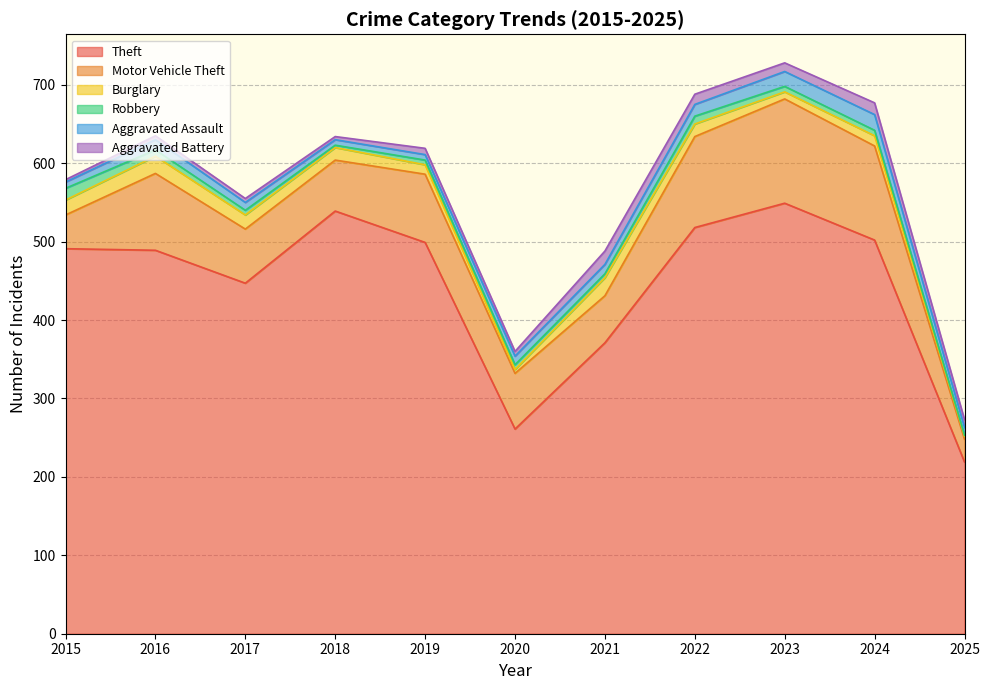

What is the greatest value displayed?

549